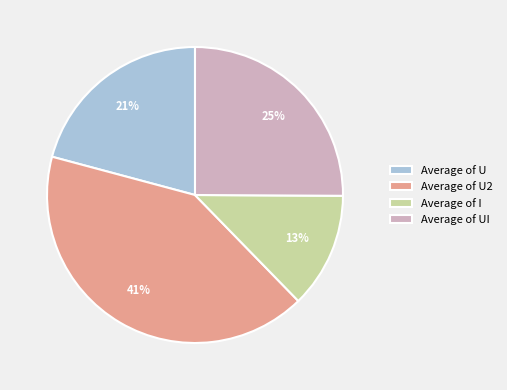

To the nearest percent, what is the average slice percentage?

25%